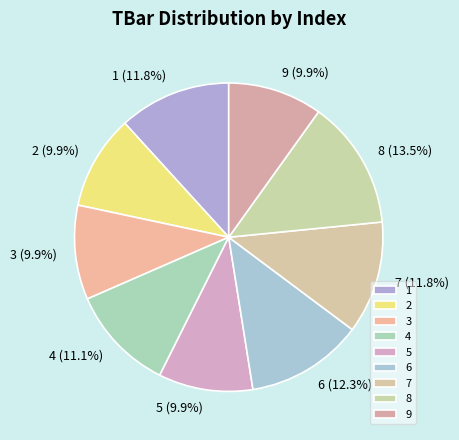

What is the largest slice in the pie chart?

8